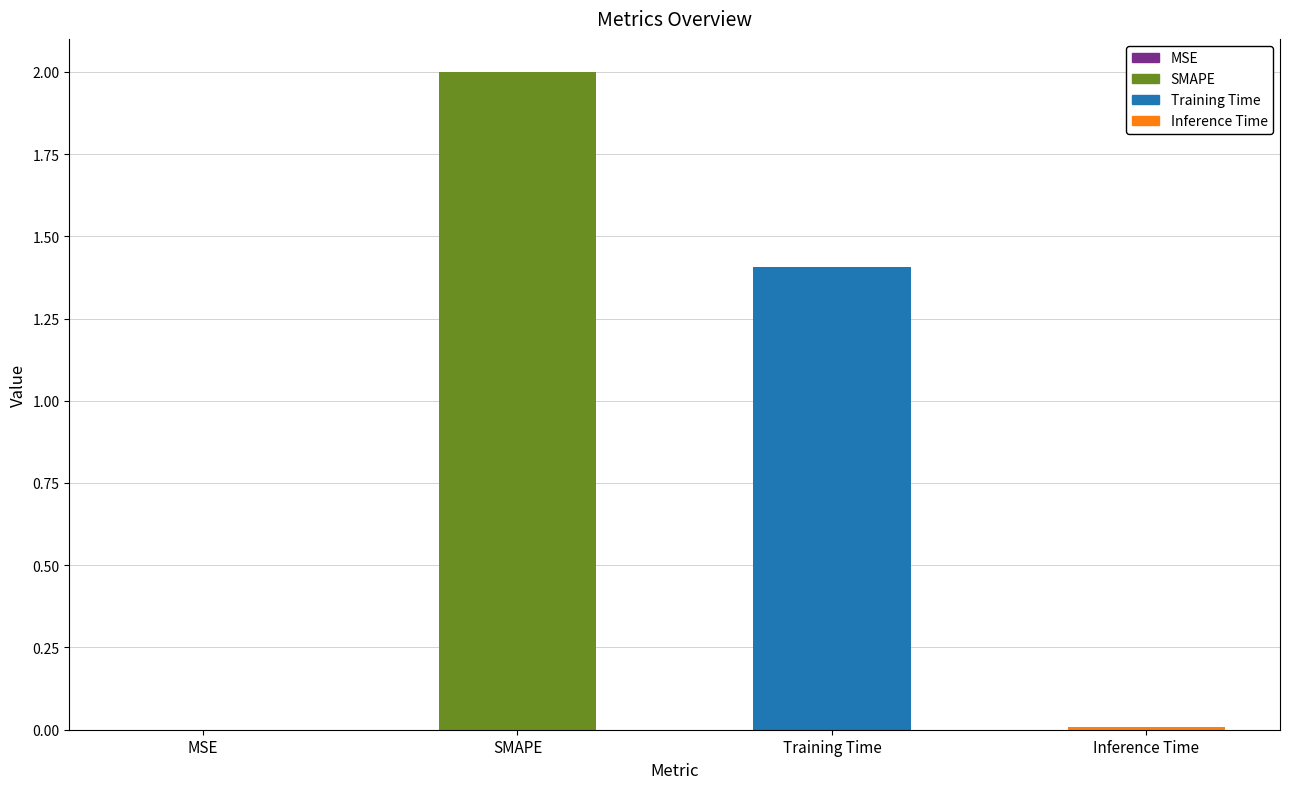

What is the difference between the values at Training Time and MSE?

1.4